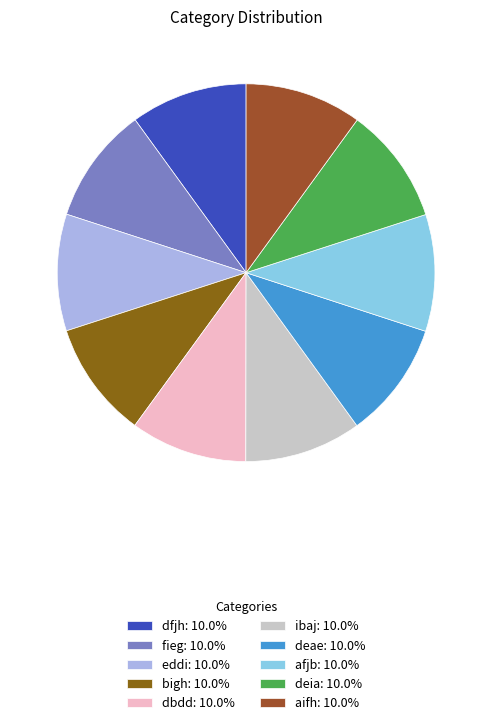

Approximately how many times larger is the value at fieg compared to bigh?

1.0